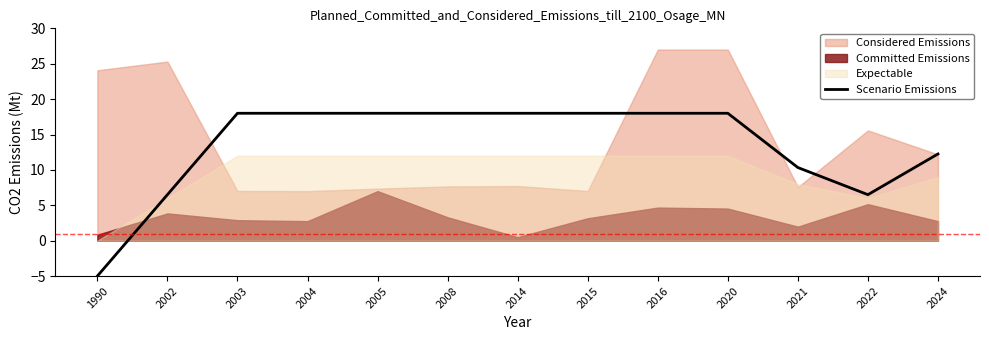

What is the minimum value shown in the chart?

-5.0